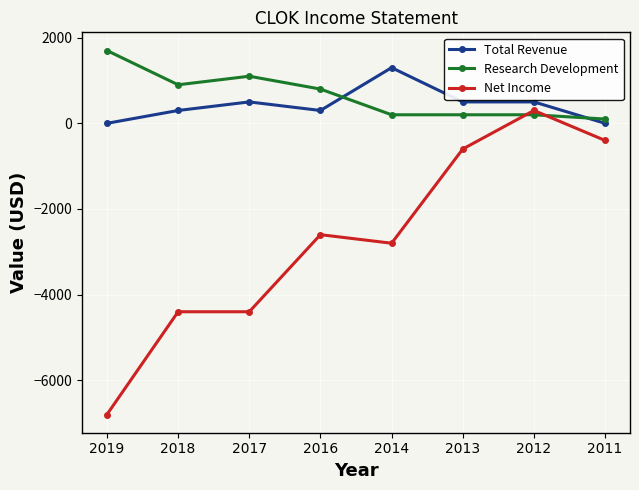

How many negative values does the Net Income series have?

7